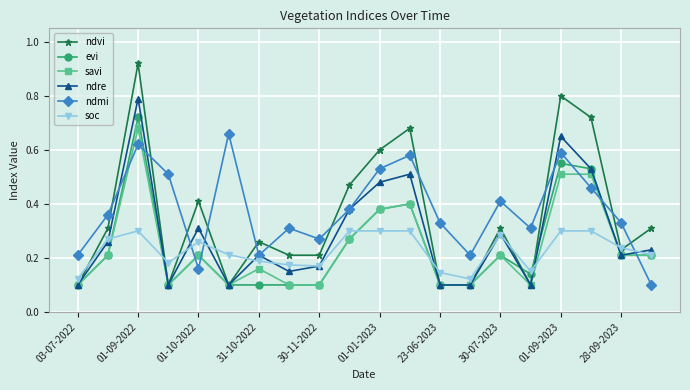

At how many categories does at least one series exceed 0?

20